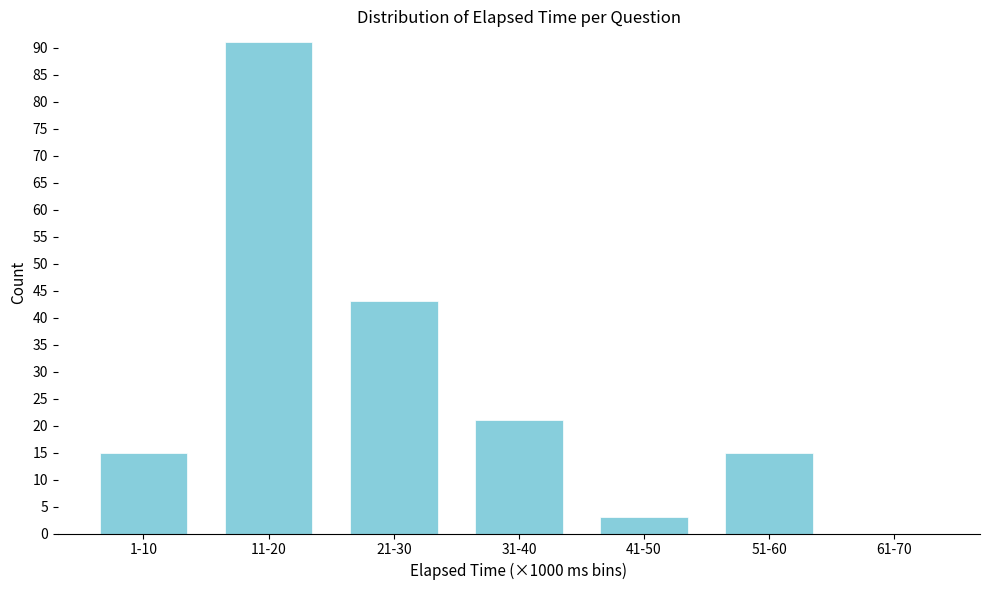

Reading left to right, transcribe all the data shown in this chart.

1-10=15	11-20=91	21-30=43	31-40=21	41-50=3	51-60=15	61-70=0